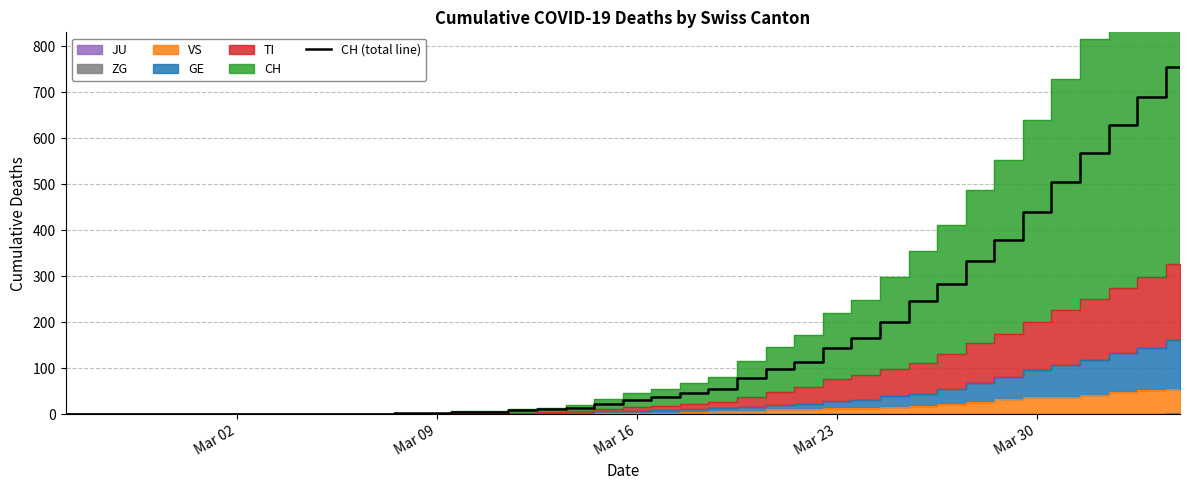

Reading left to right, what are all the values shown in this chart?

0	0	0	0	0	0	0	0	0	0	1	1	2	2	4	5	9	10	13	21	30	37	46	55	78	98	113	143	165	200	245	282	334	378	439	504	567	628	689	755